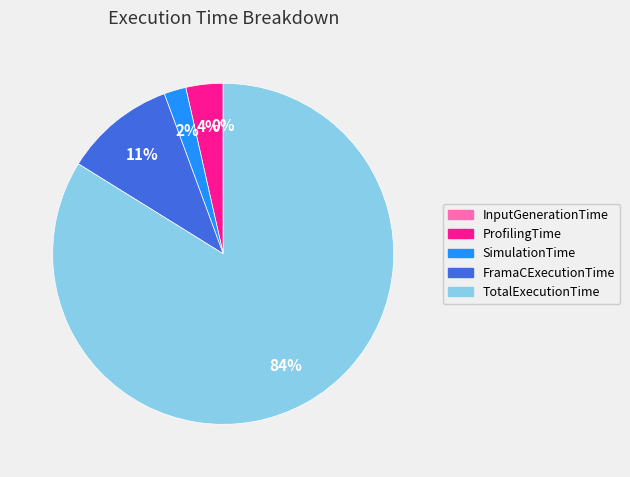

Is the sum of TotalExecutionTime and SimulationTime greater than half?

Yes